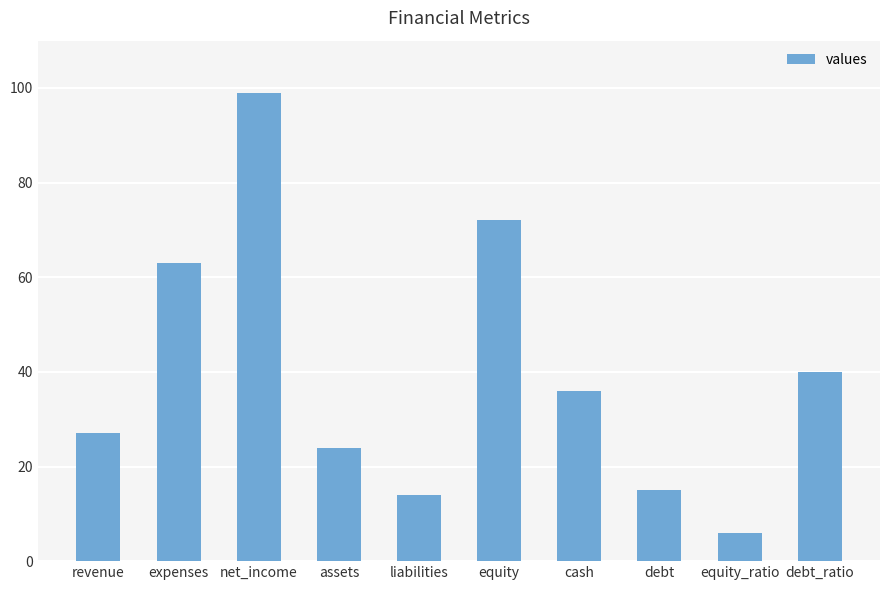

What is the label of the 10th bar from the right?

revenue